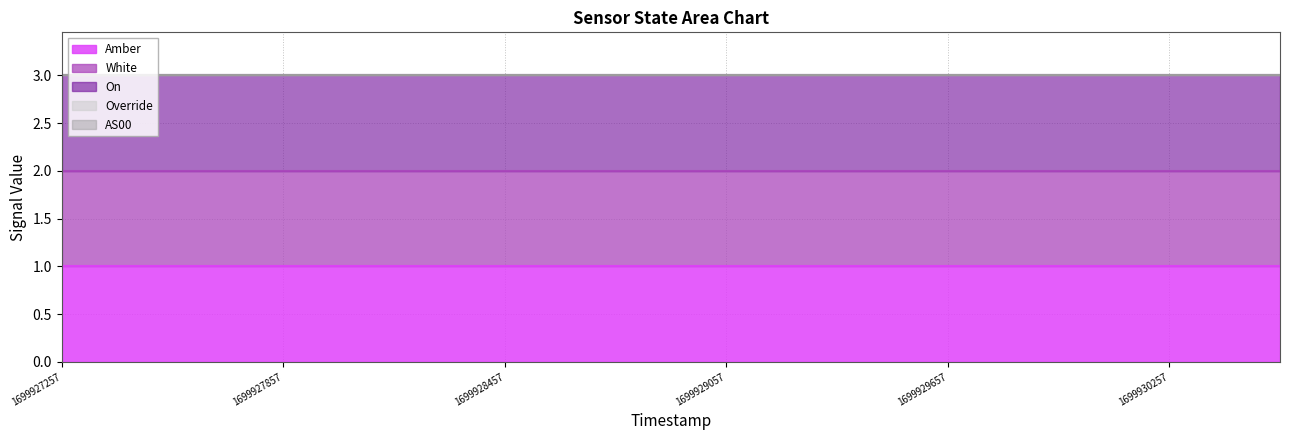

True or false: Override has more than 2 points higher than both neighbors.

False